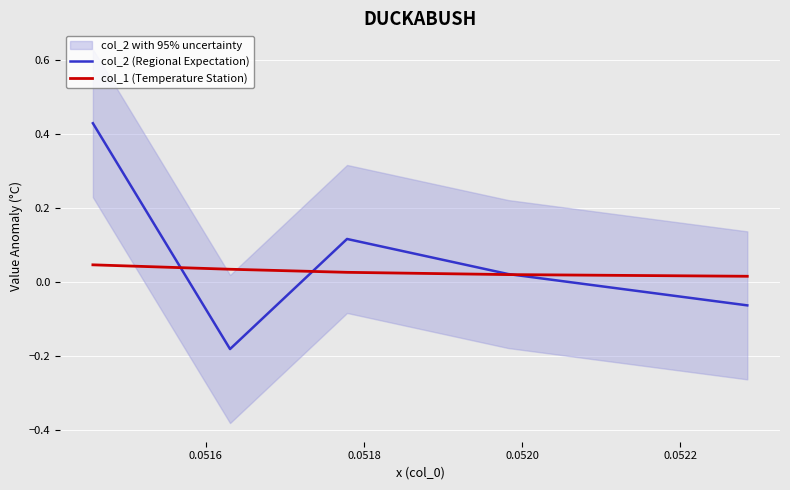

Which series has the largest range (max minus min)?

col_2 (Regional Expectation)